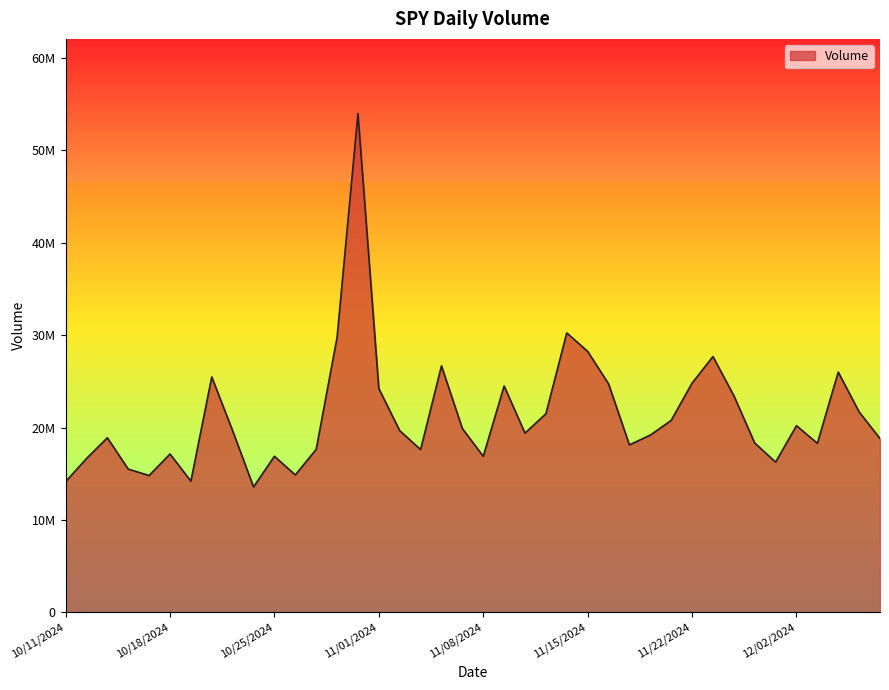

Reading left to right, what are all the values shown in this chart?

12/06/2024=18821000	12/05/2024=21697780	12/04/2024=26009430	12/03/2024=18301990	12/02/2024=20207220	11/29/2024=16271920	11/27/2024=18332440	11/26/2024=23458890	11/25/2024=27691090	11/22/2024=24814630	11/21/2024=20780160	11/20/2024=19191660	11/19/2024=18133530	11/18/2024=24742010	11/15/2024=28247640	11/14/2024=30246880	11/13/2024=21502190	11/12/2024=19401200	11/11/2024=24503320	11/08/2024=16891410	11/07/2024=19901780	11/06/2024=26681840	11/05/2024=17626010	11/04/2024=19672290	11/01/2024=24230440	10/31/2024=53970980	10/30/2024=29749150	10/29/2024=17644080	10/28/2024=14882440	10/25/2024=16899060	10/24/2024=13581630	10/23/2024=19654380	10/22/2024=25482200	10/21/2024=14206120	10/18/2024=17145320	10/17/2024=14820000	10/16/2024=15508930	10/15/2024=18900200	10/14/2024=16653090	10/11/2024=14144940